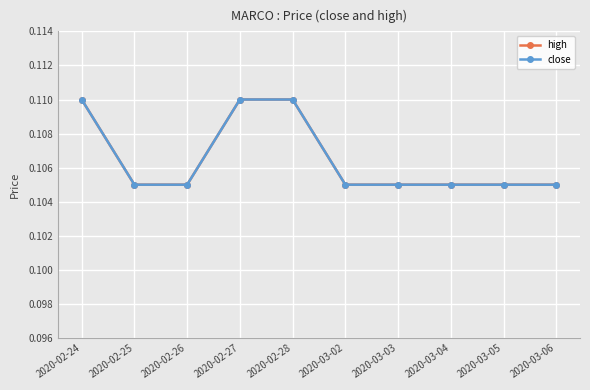

Does the chart have visible grid lines?

Yes